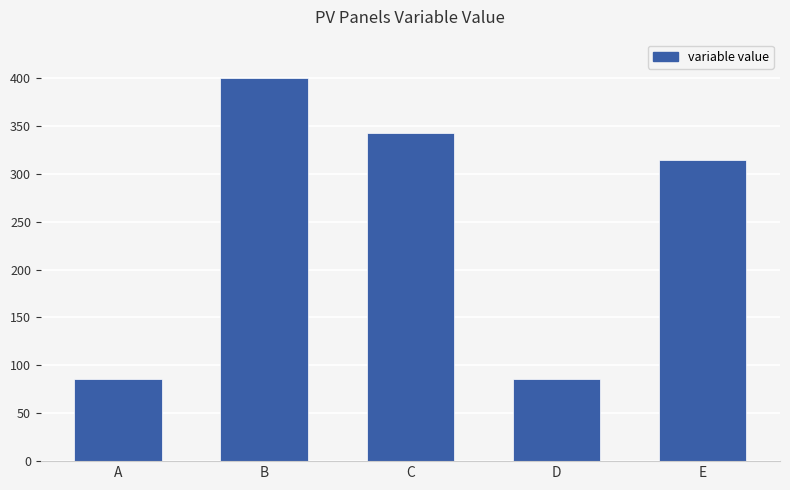

What is the change in value from C to E?

-28.6